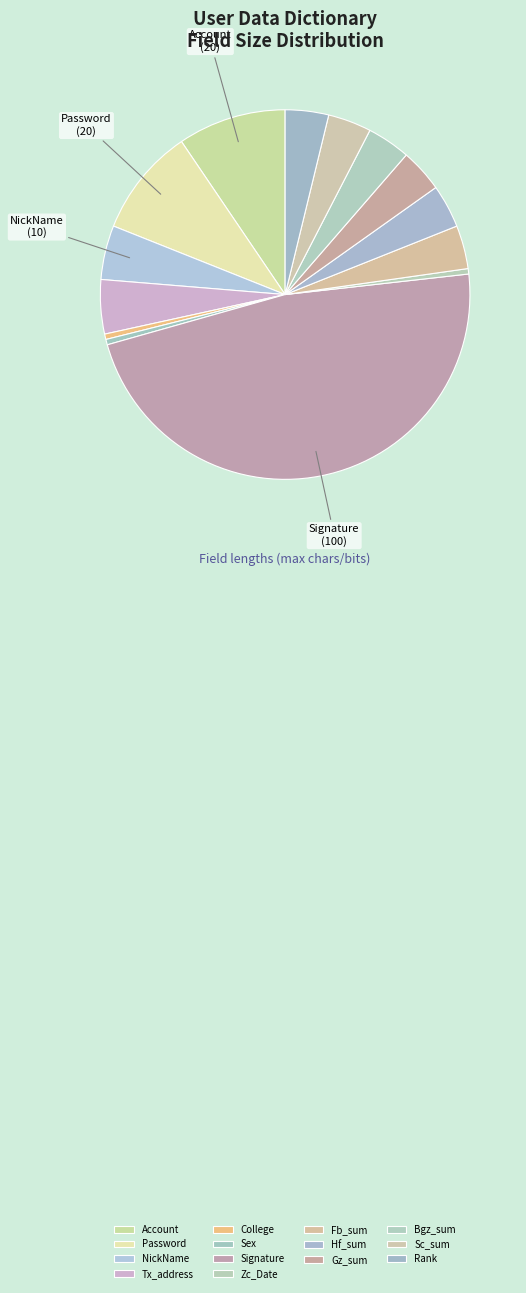

Does College account for over 50% of the chart?

No